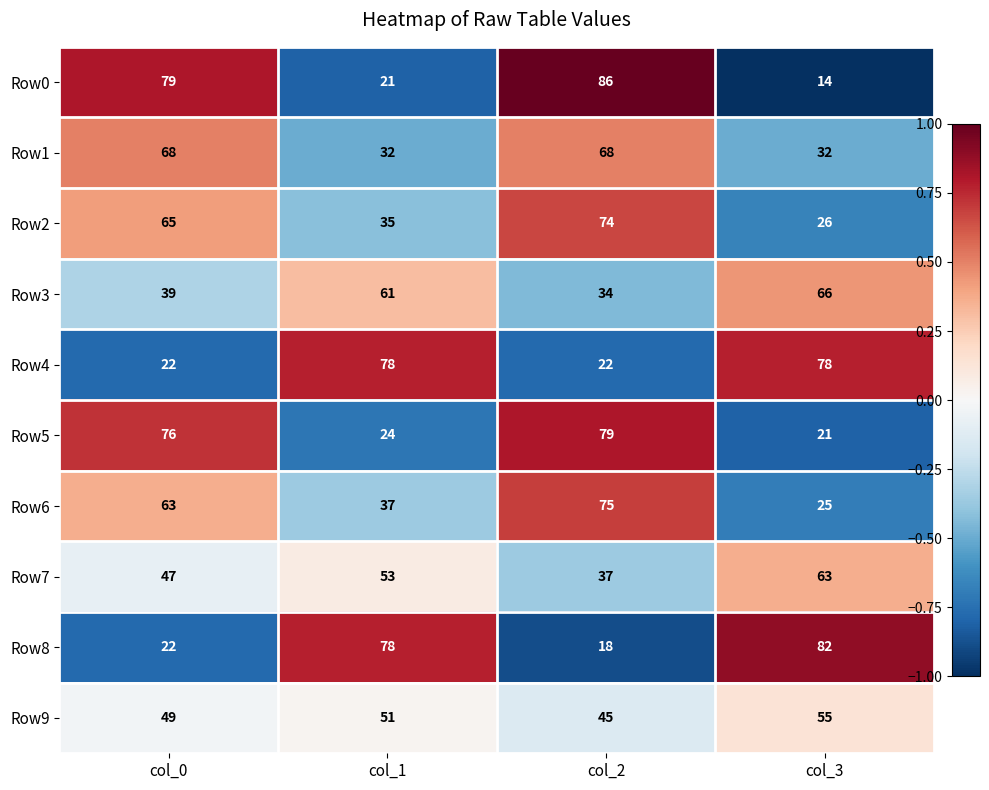

What is the total value across all series at col_0?

530